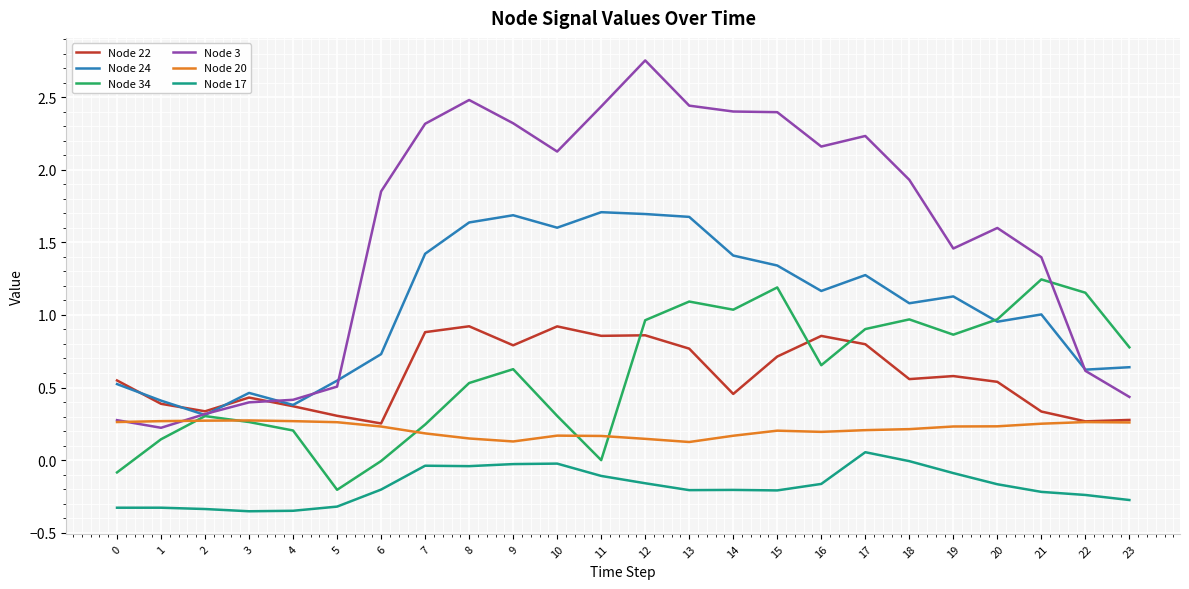

Is the value of Node 20 at 11 greater than the value of Node 24 at 16?

No